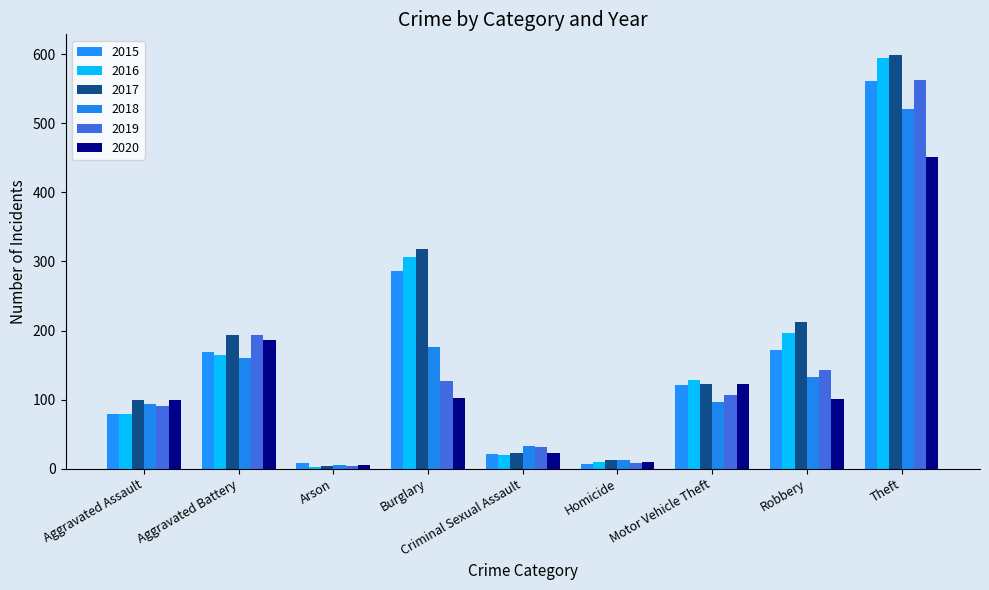

Count the number of data series in this chart.

6